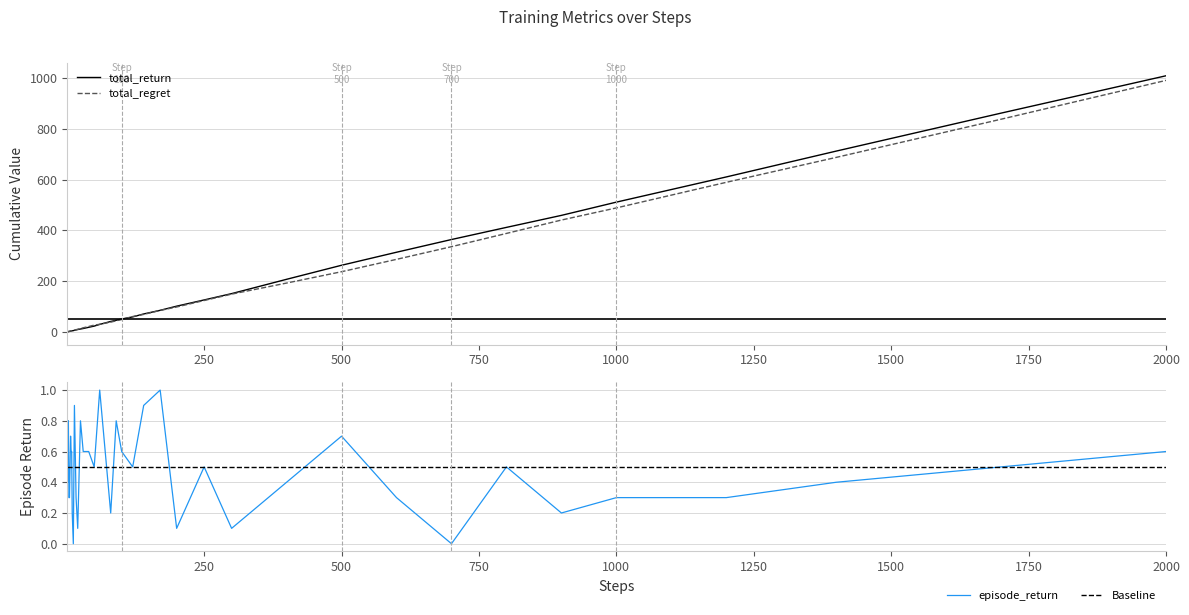

Which category has the highest value in the total_regret series?

2000